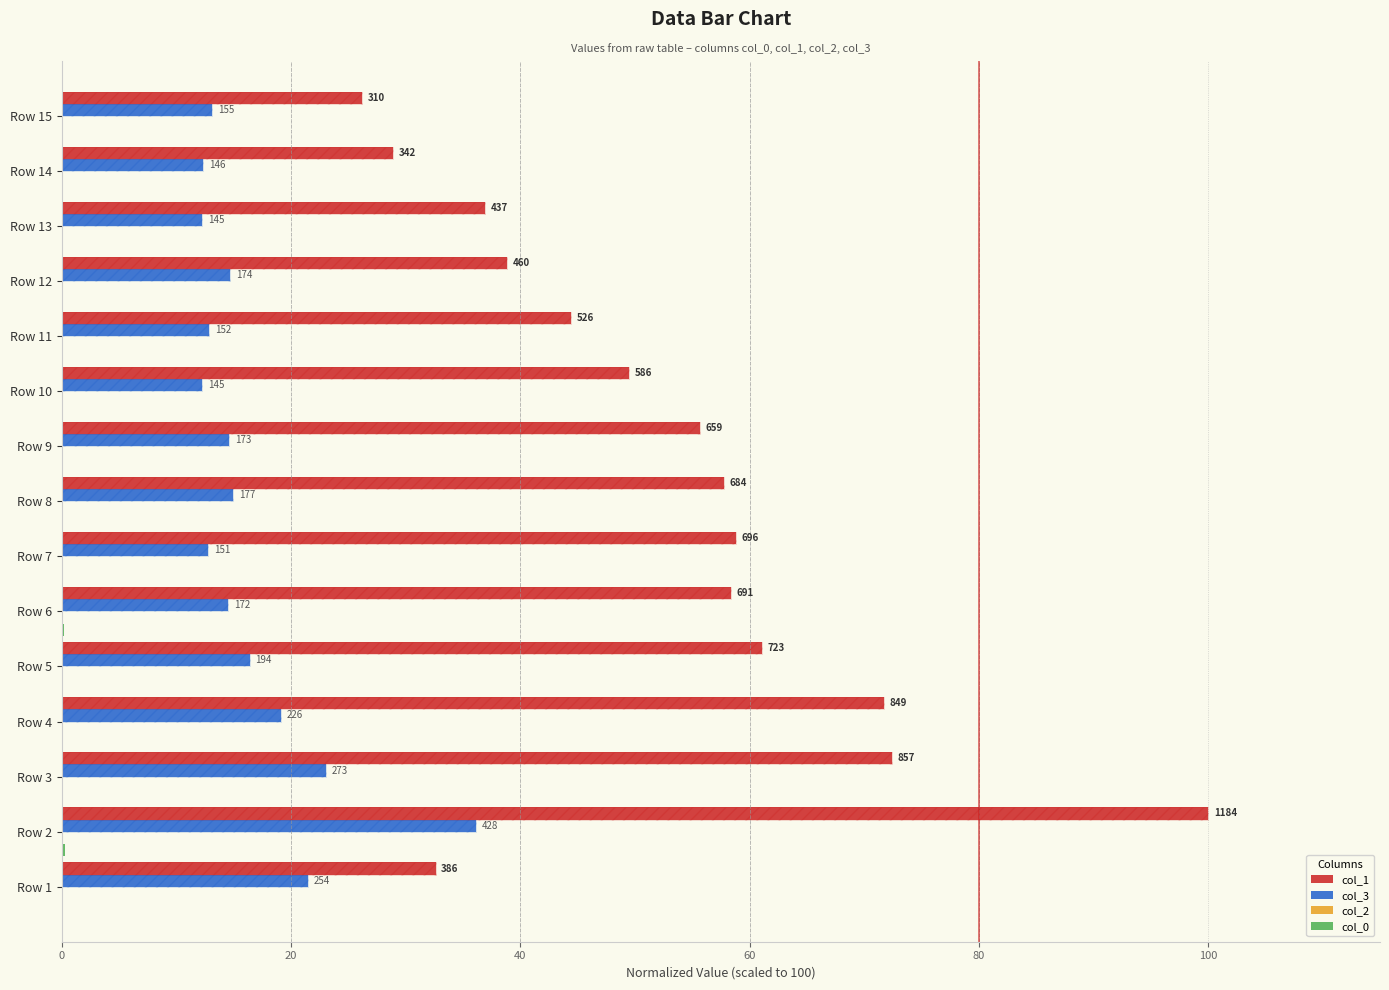

Reading left to right, list all the values displayed in this chart.

col_1: 32.6	100.0	72.4	71.7	61.1	58.4	58.8	57.8	55.7	49.5	44.4	38.9	36.9	28.9	26.2
col_3: 21.5	36.1	23.1	19.1	16.4	14.5	12.8	14.9	14.6	12.2	12.8	14.7	12.2	12.3	13.1
col_2: 0.0	0.0	0.0	0.1	0.1	0.0	0.0	0.0	0.0	0.0	0.0	0.1	0.1	0.0	0.0
col_0: 0.0	0.3	0.1	0.1	0.1	0.2	0.0	0.1	0.0	0.0	0.0	0.0	0.0	0.0	0.0